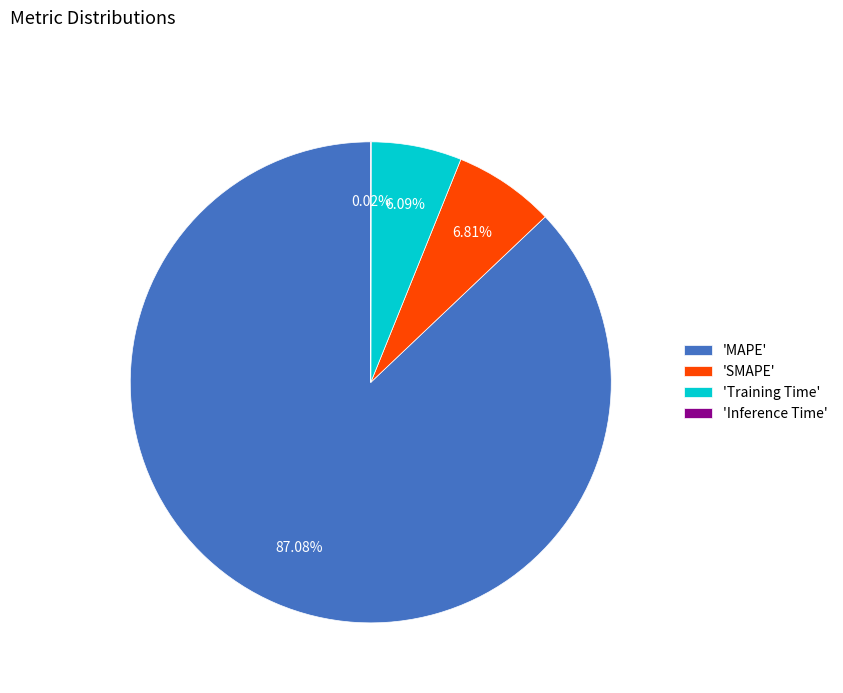

Do 'SMAPE' and 'Training Time' together represent more than half of the pie?

No